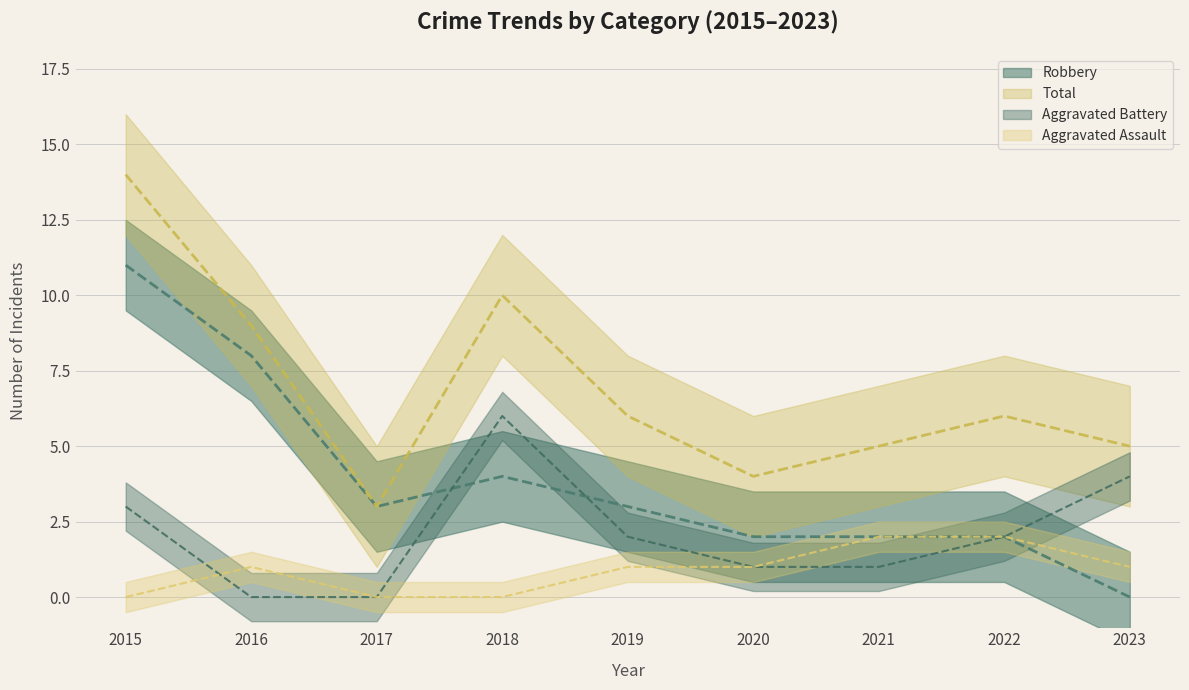

At which label is Aggravated Battery closest to 3?

2015